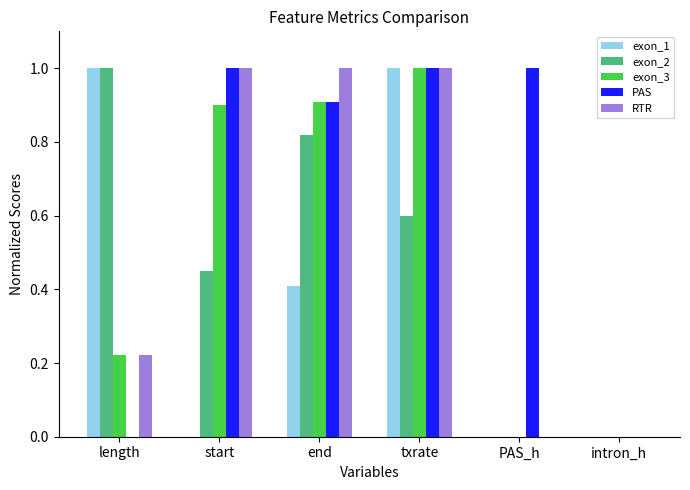

What is the sum of all exon_3 values?

3.0